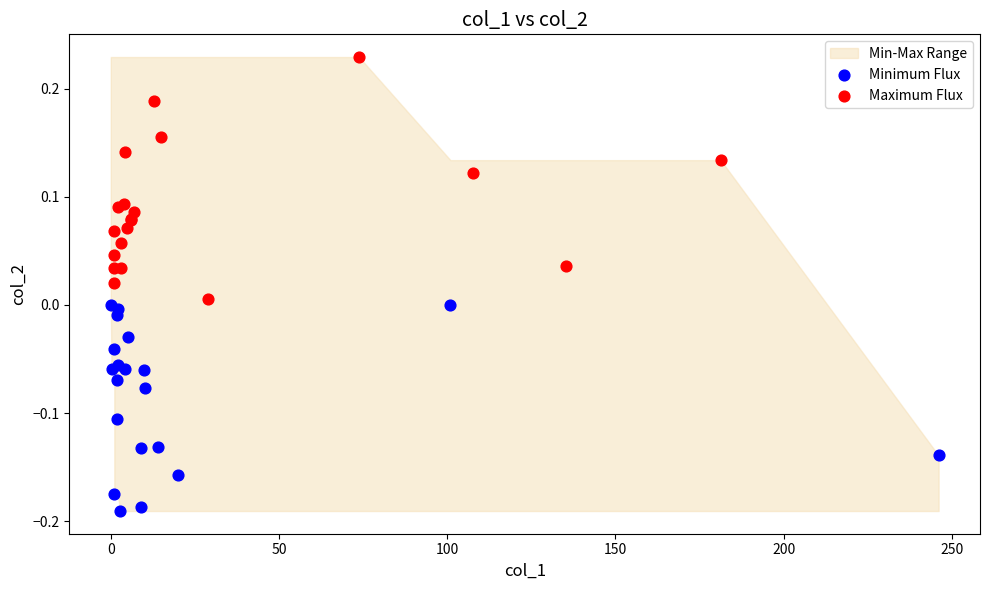

Which series has the largest Y range (max minus min)?

Maximum Flux